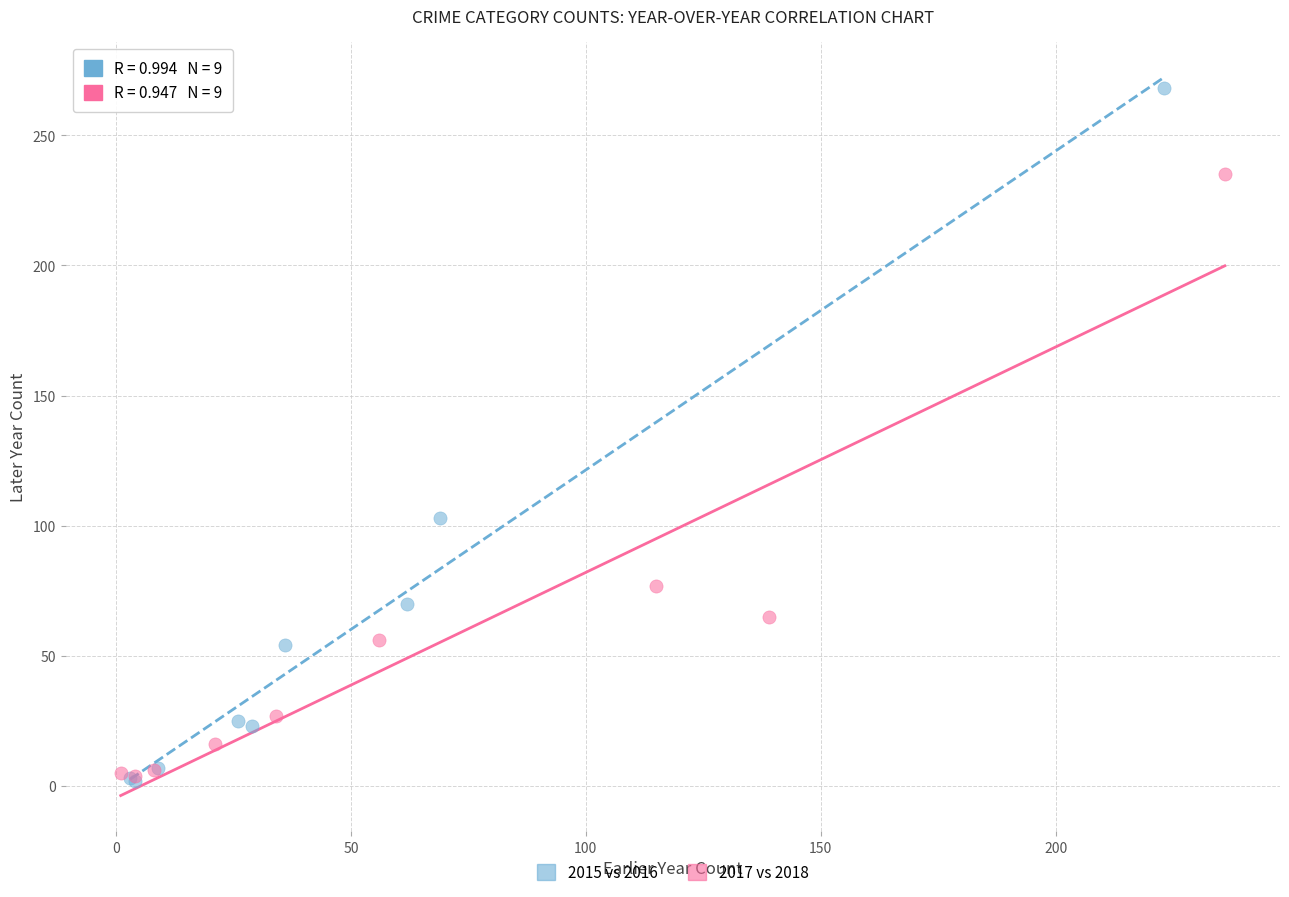

What are all the series names shown in the legend?

2015 vs 2016, 2017 vs 2018